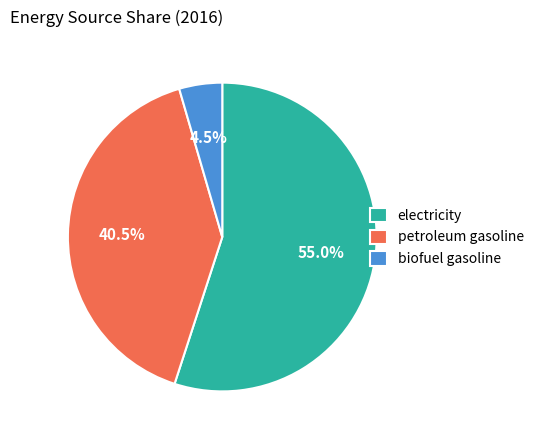

Rank the categories by value from lowest to highest.

biofuel gasoline, petroleum gasoline, electricity